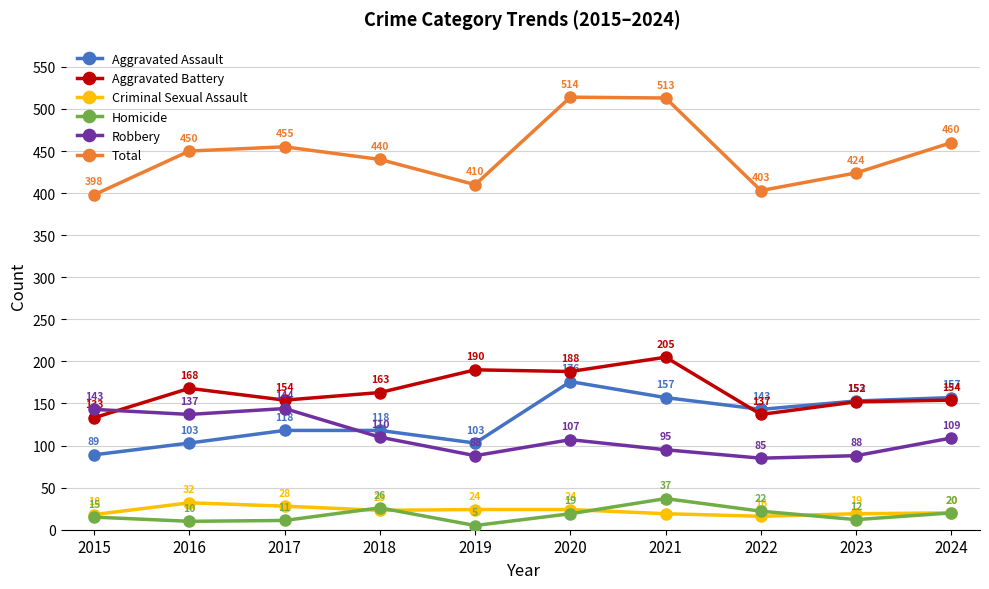

How many interior local valleys does the Total series have?

2